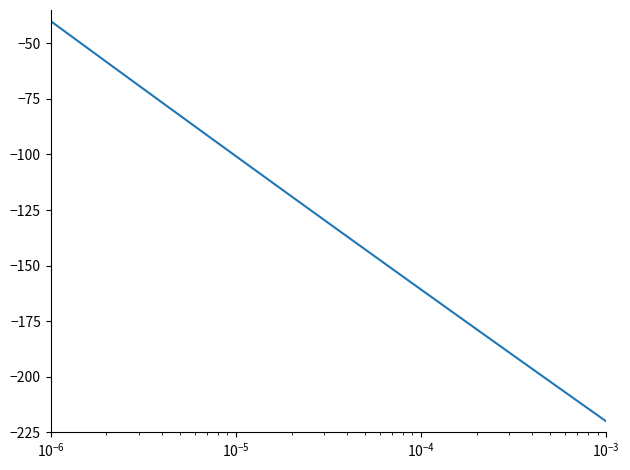

What is the greatest value displayed?

-40.0